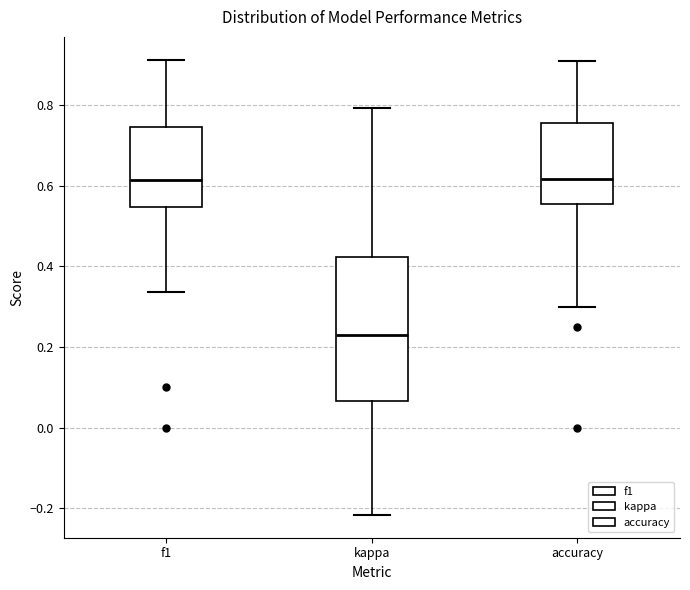

Reading left to right, read every box against the y-axis: the position of its median line, the range the box covers, and the ends of its whiskers. The values are not printed on the chart, so give them approximately, as read against the axis.

f1: median 0.62, box 0.54 to 0.74, whiskers 0.34 to 0.92
kappa: median 0.24, box 0.06 to 0.42, whiskers -0.22 to 0.80
accuracy: median 0.62, box 0.56 to 0.76, whiskers 0.30 to 0.90